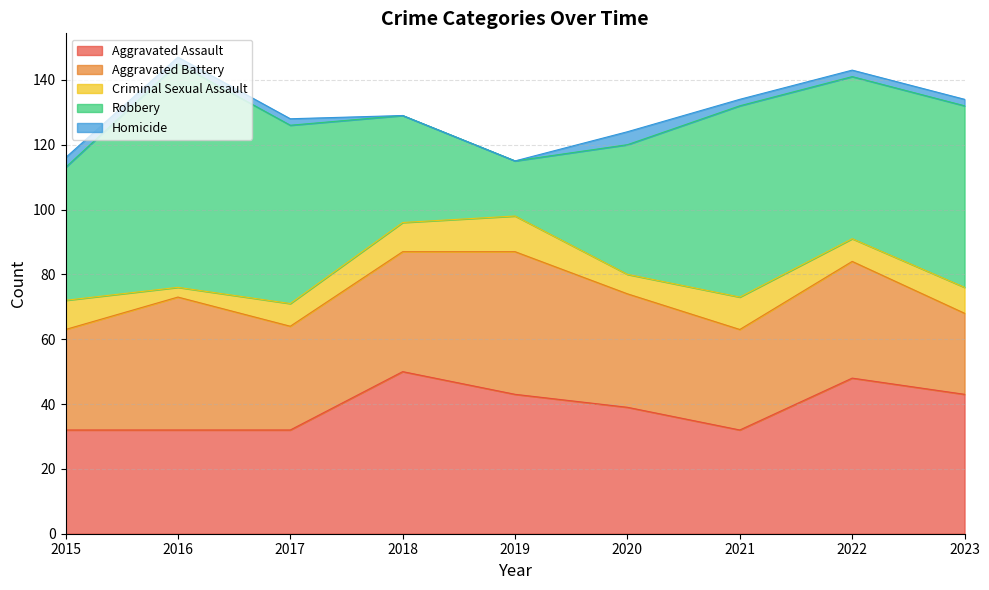

What is the total value across all series at 2020?

124